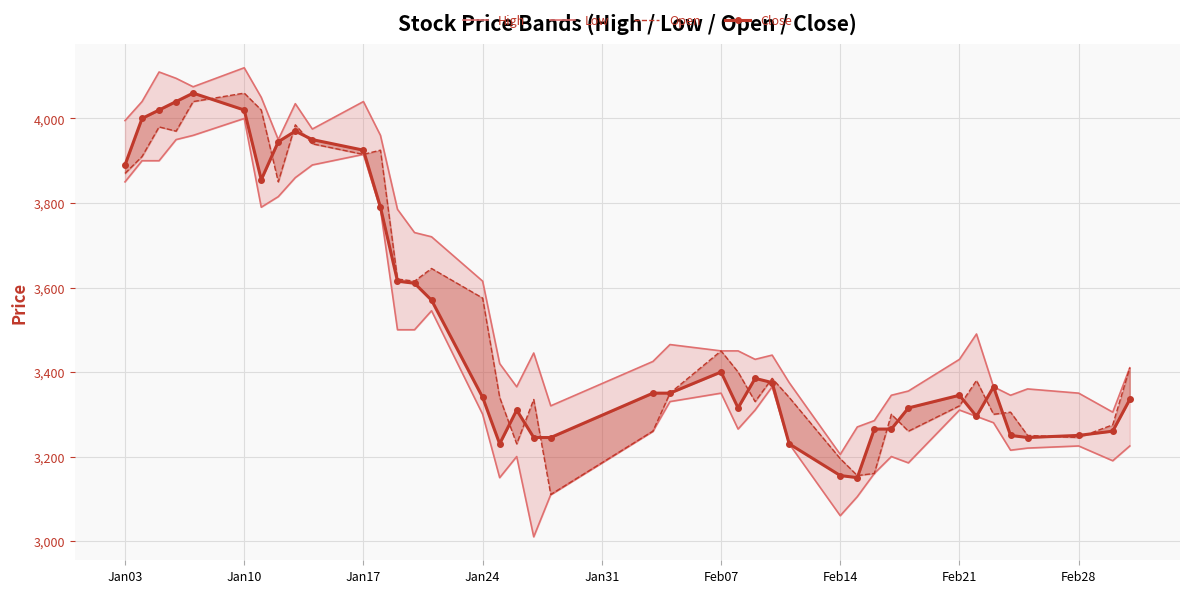

Count the number of data series in this chart.

4